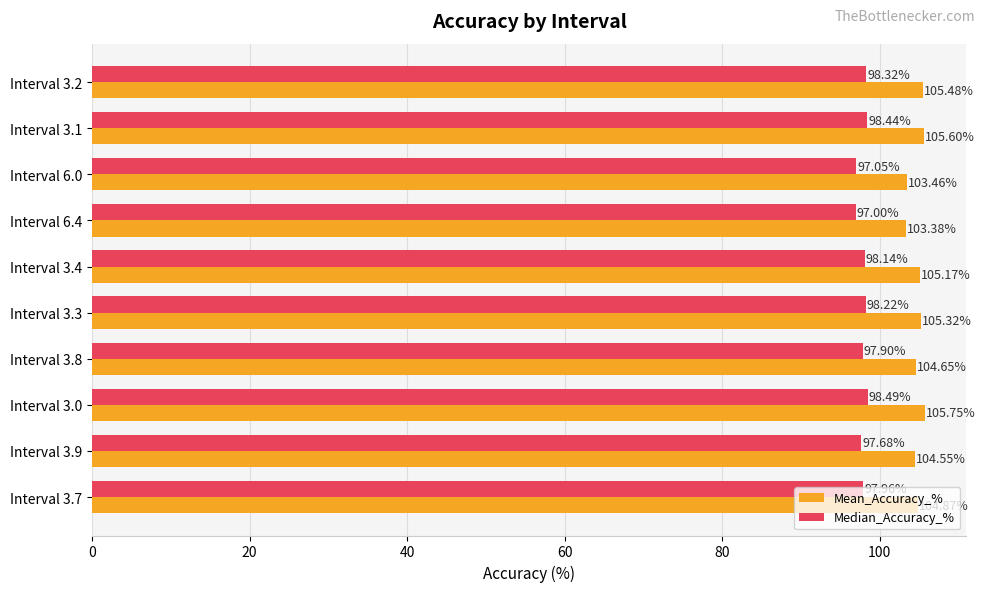

Which series has the largest range (max minus min)?

Mean_Accuracy_%